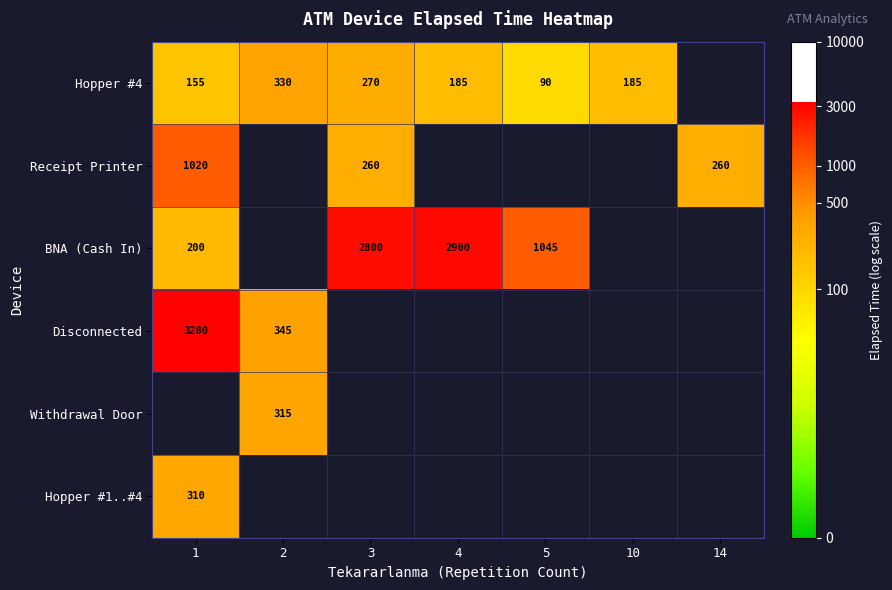

How many values in Receipt Printer are above zero?

3